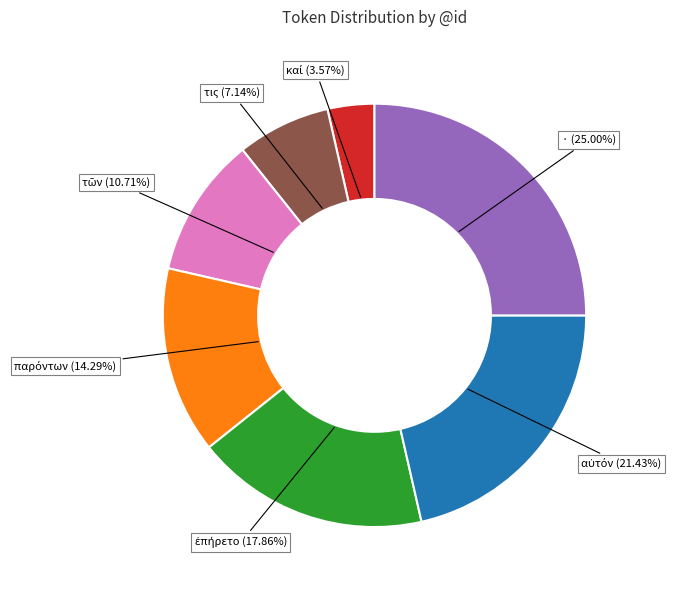

Which slice is the largest?

·